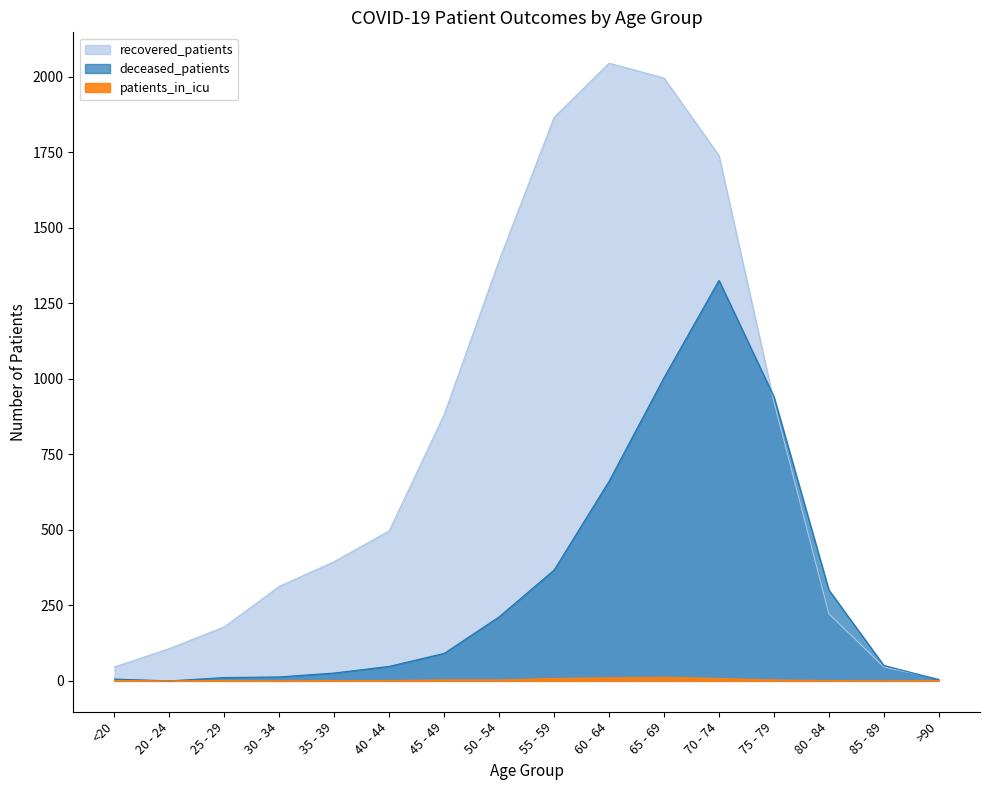

Reading left to right, extract all data points from this chart.

deceased_patients: 6	0	11	13	26	48	91	212	367	661	1004	1326	941	301	51	4
recovered_patients: 46	107	179	313	395	497	882	1392	1866	2045	1996	1739	924	222	46	6
patients_in_icu: 1	0	1	0	1	1	3	3	8	10	12	8	3	1	0	1